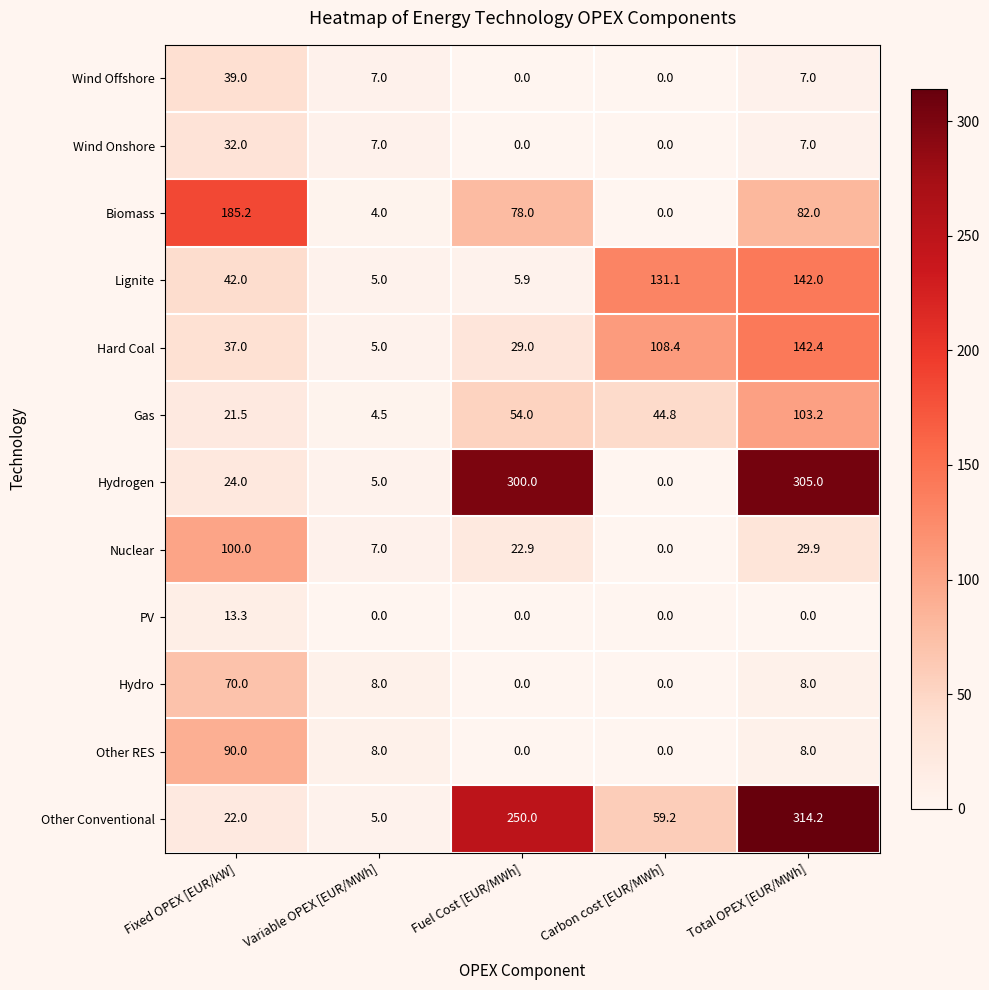

How many categories are shown in the chart?

5